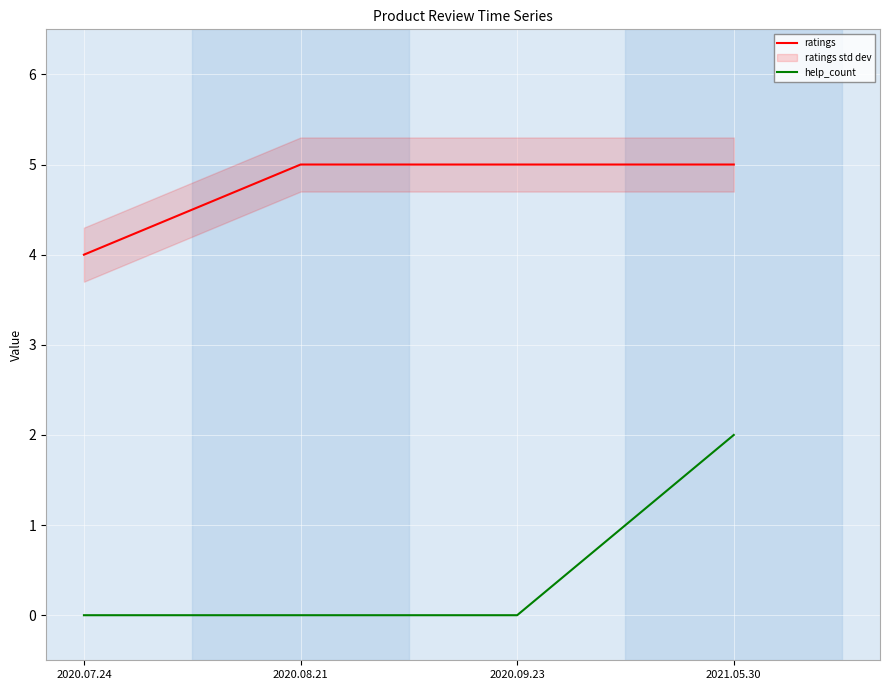

True or false: help_count has more than 2 points higher than both neighbors.

False